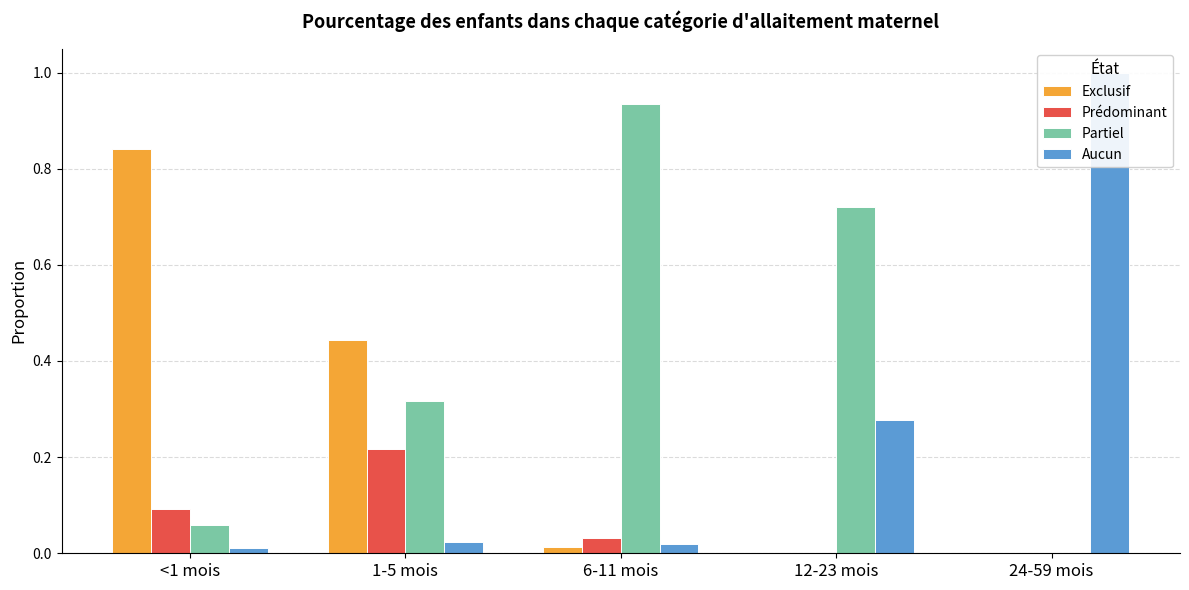

Between <1 mois and 1-5 mois, which series saw the biggest shift?

Exclusif